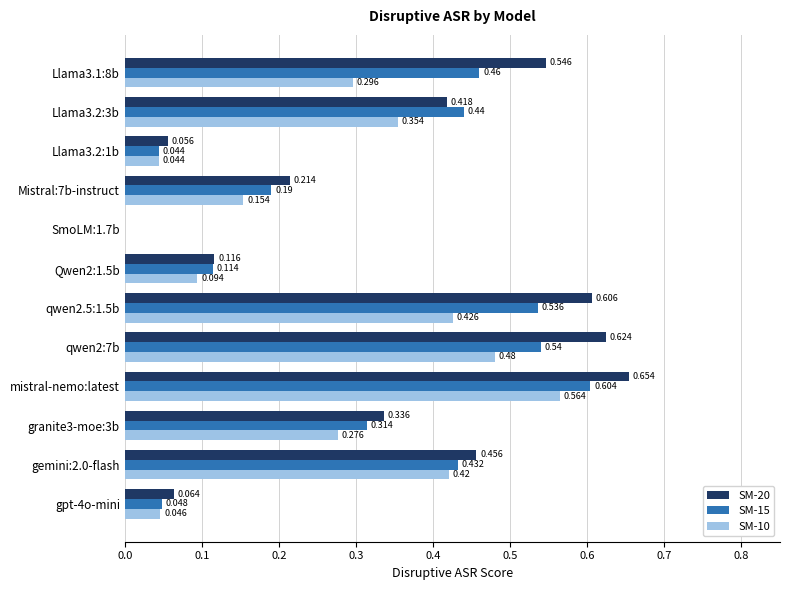

Which category has the highest value across all series?

mistral-nemo:latest